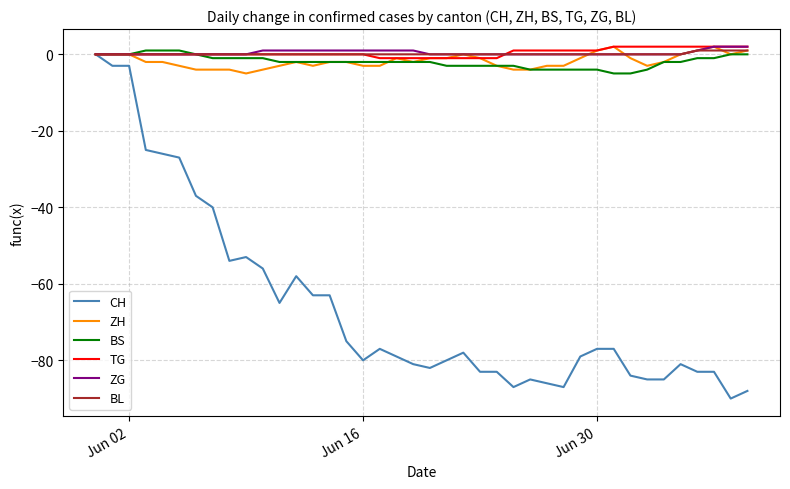

Which series has the widest spread of values?

CH